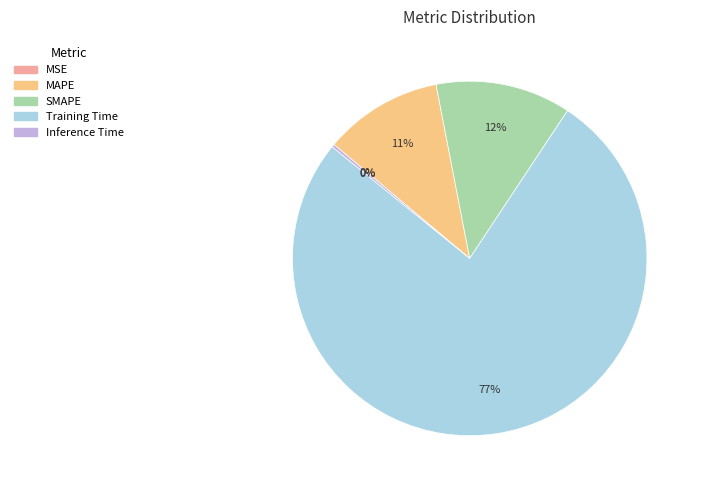

What is the majority slice?

Training Time